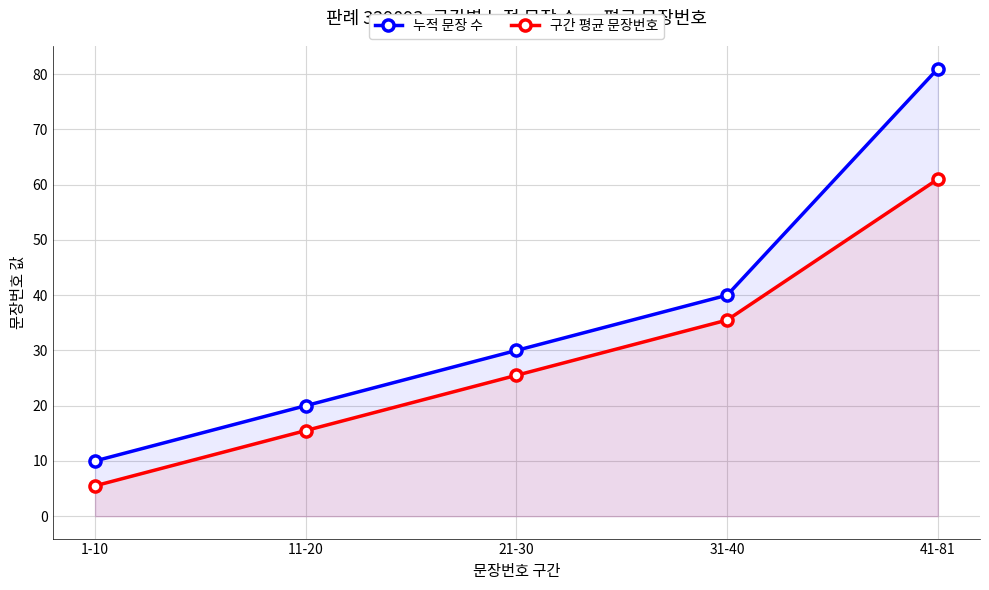

What position from the right is 11-20?

4